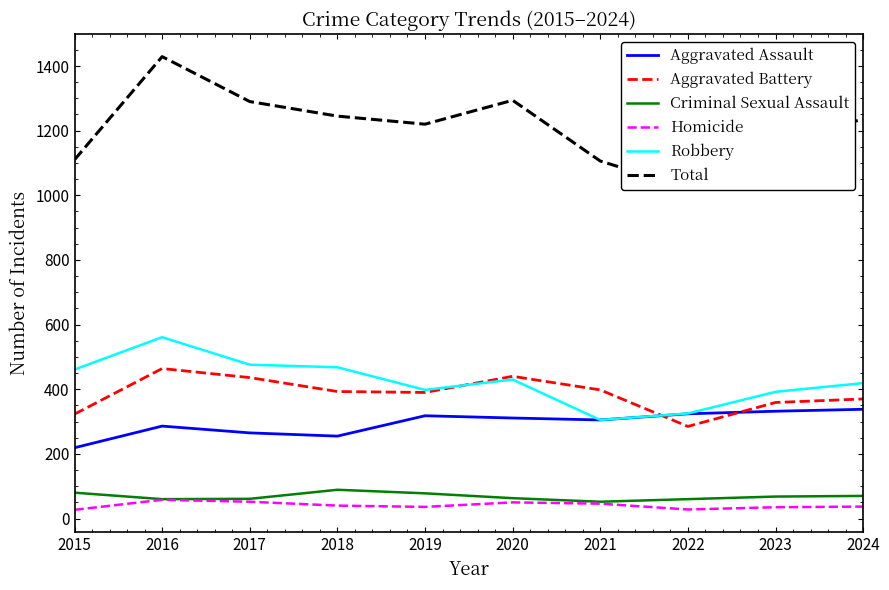

True or false: Homicide and Total intersect in this chart.

False